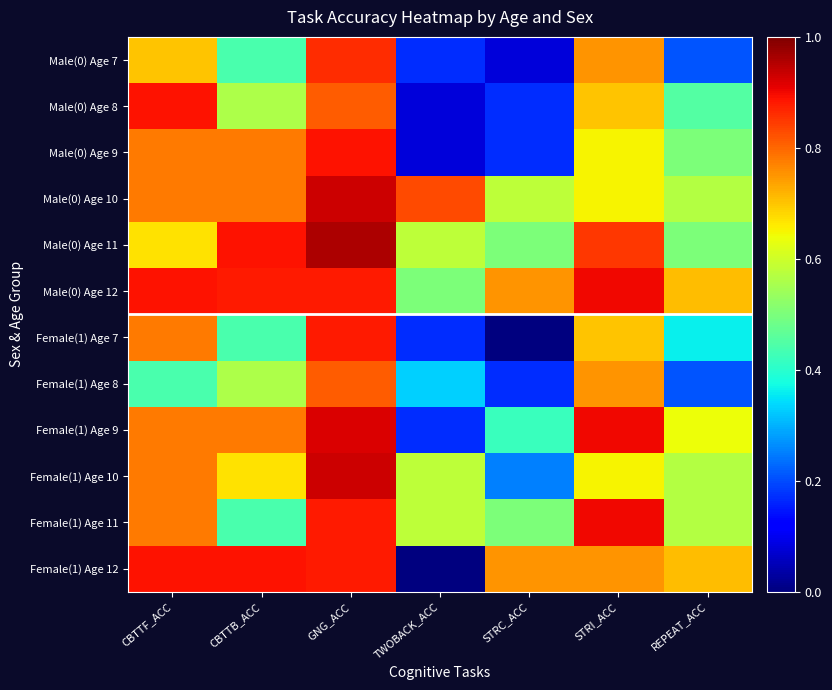

At which category does the chart reach its minimum across all series?

STRC_ACC